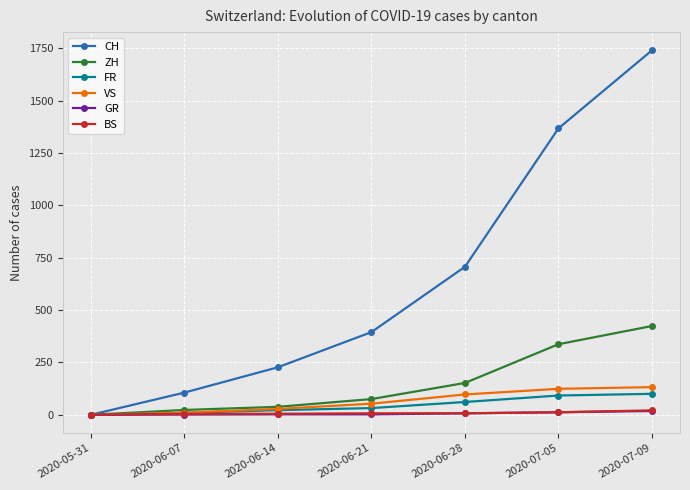

At how many categories does at least one series exceed 300?

4